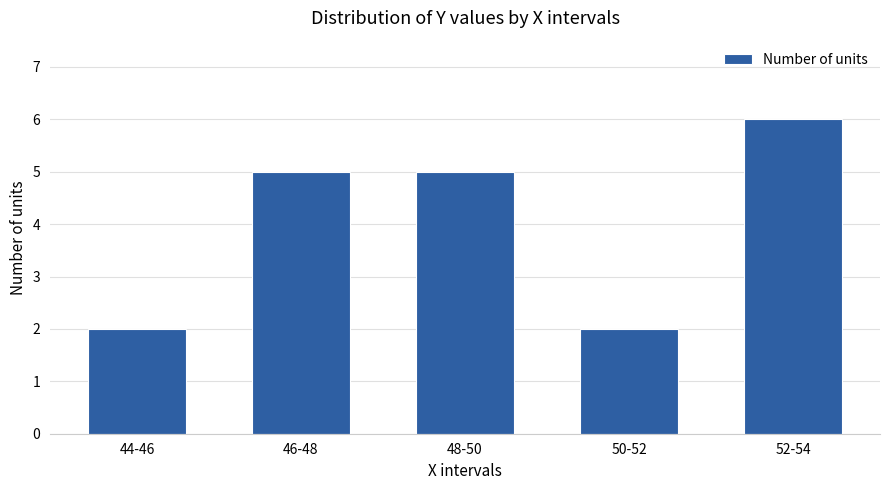

What is the average value?

4